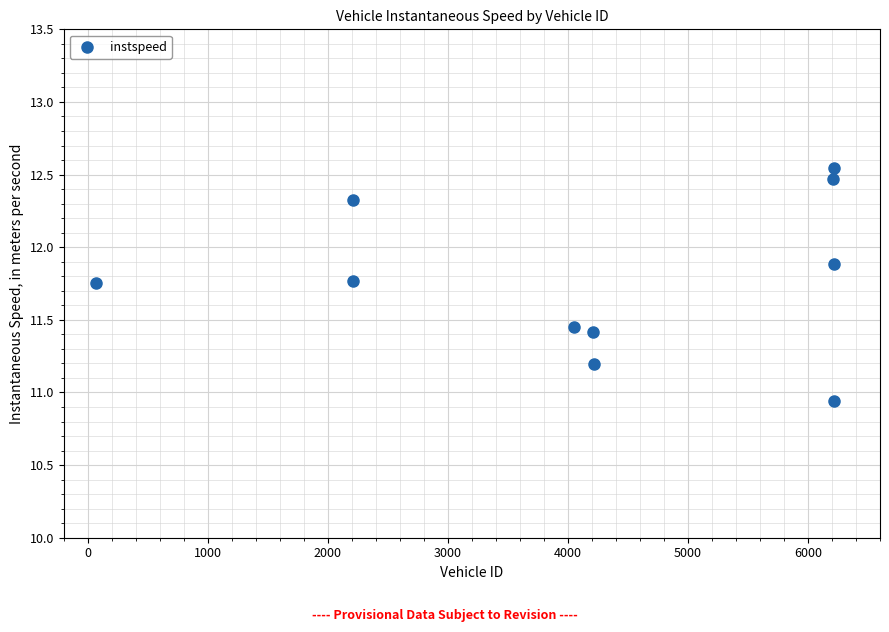

What is the range of Y values (max minus min)?

1.6